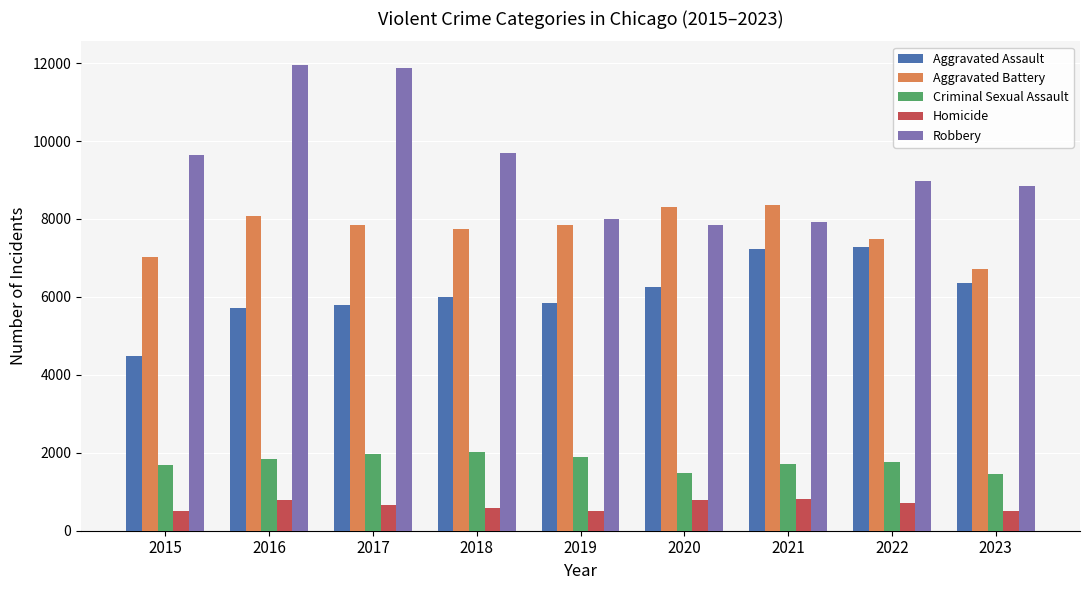

Rank the series by their maximum value, from lowest to highest.

Homicide, Criminal Sexual Assault, Aggravated Assault, Aggravated Battery, Robbery